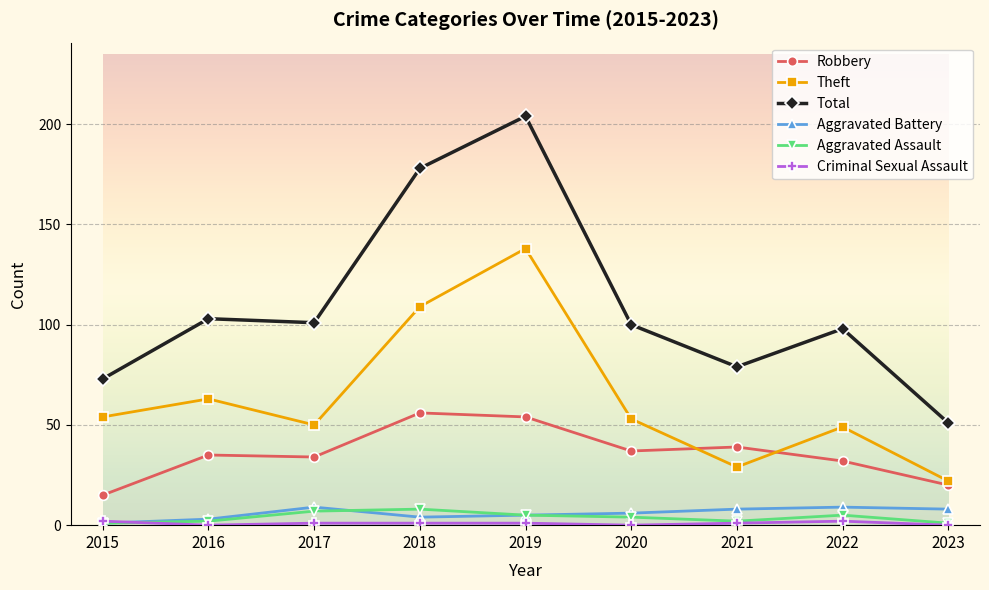

Which series has the widest spread of values?

Total